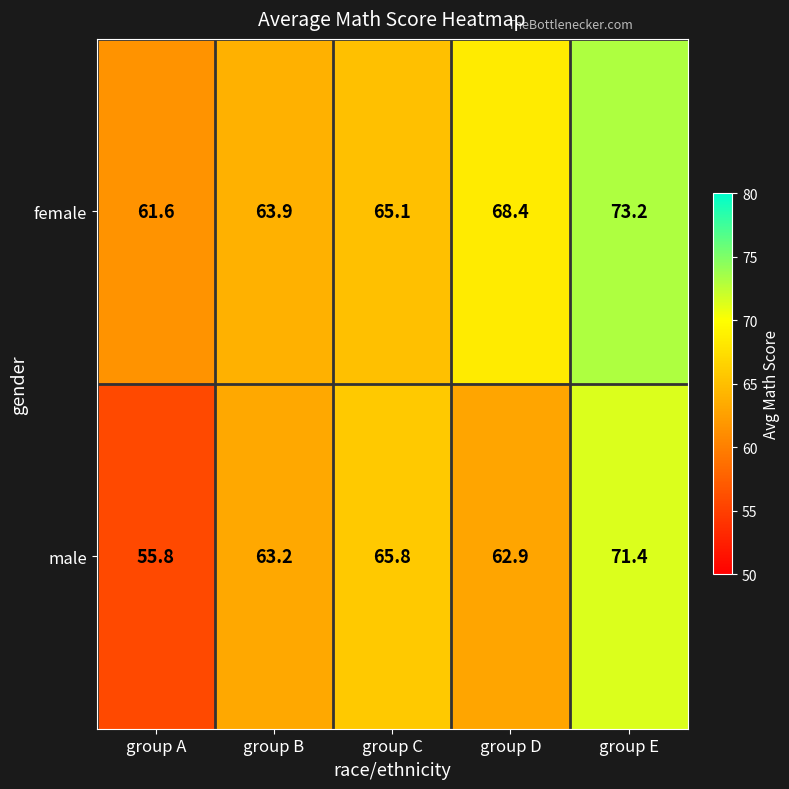

What is the average value of the female series?

66.4